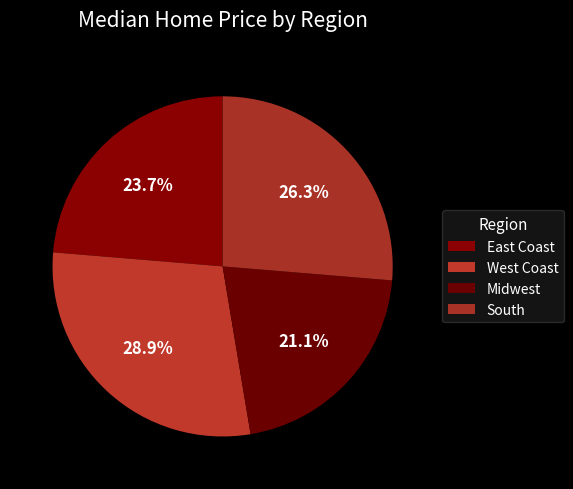

Is the sum of South and West Coast greater than half?

Yes